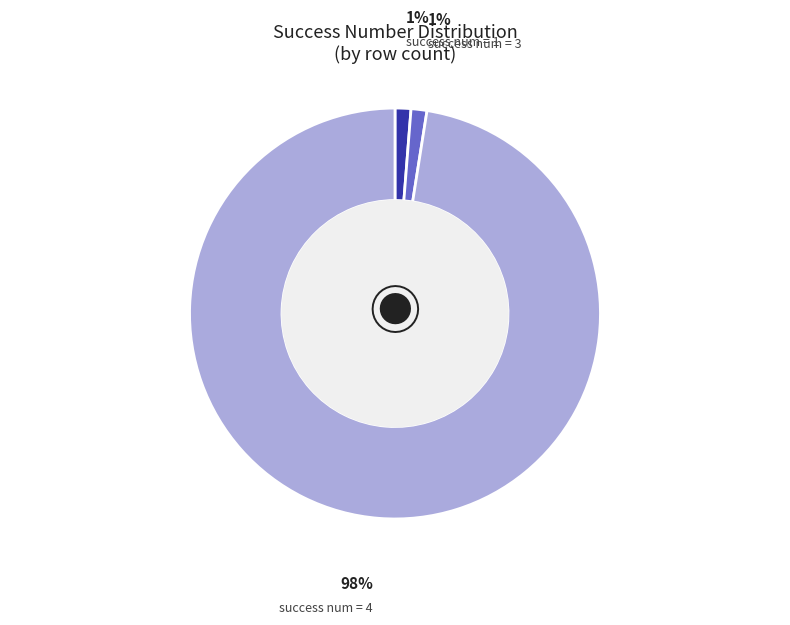

To the nearest percent, what percentage of the pie is success num = 3?

1%